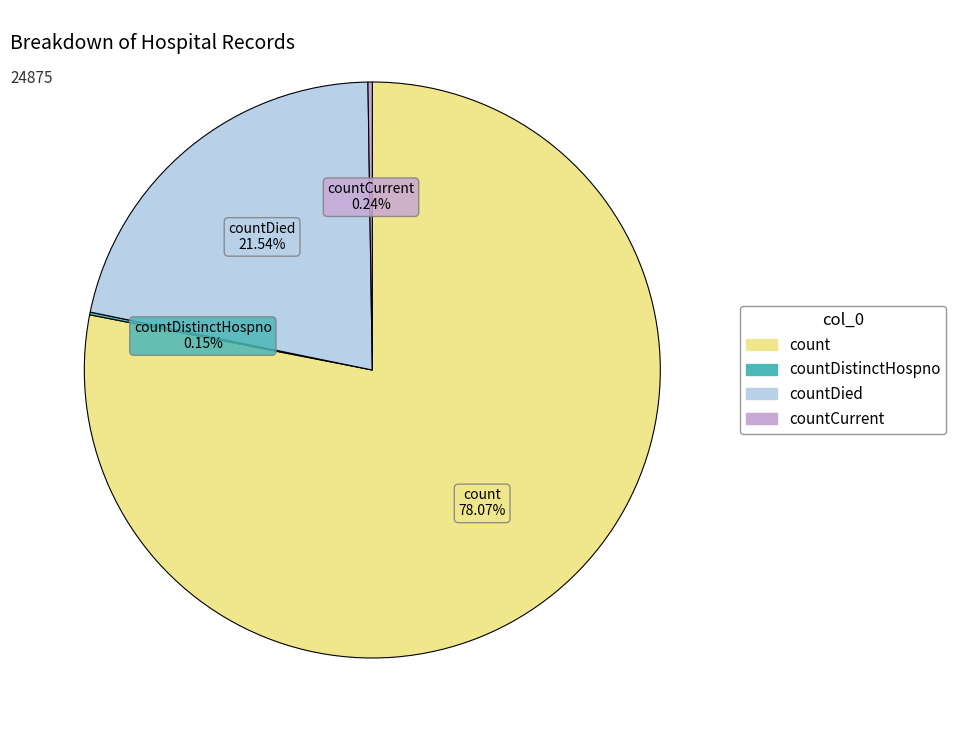

Is there any slice that represents more than half of the pie?

Yes